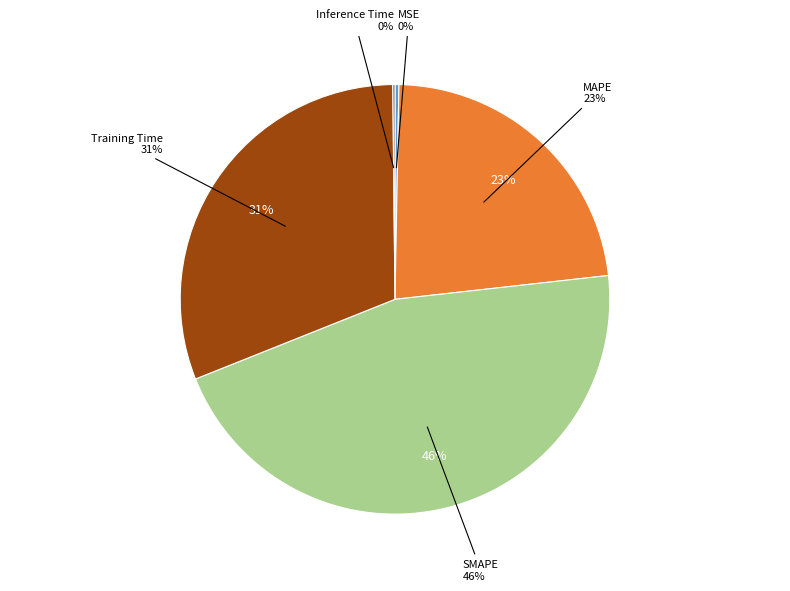

To the nearest percent, what is the average slice percentage?

20%